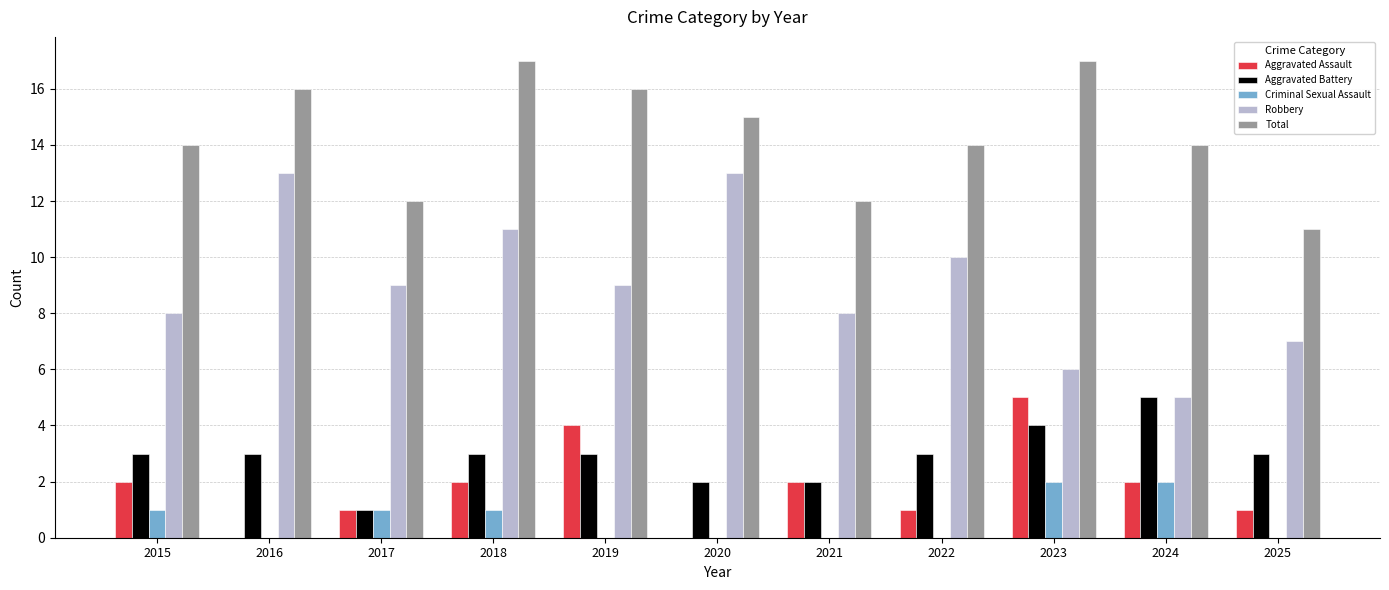

What is the sum of all Criminal Sexual Assault values?

7